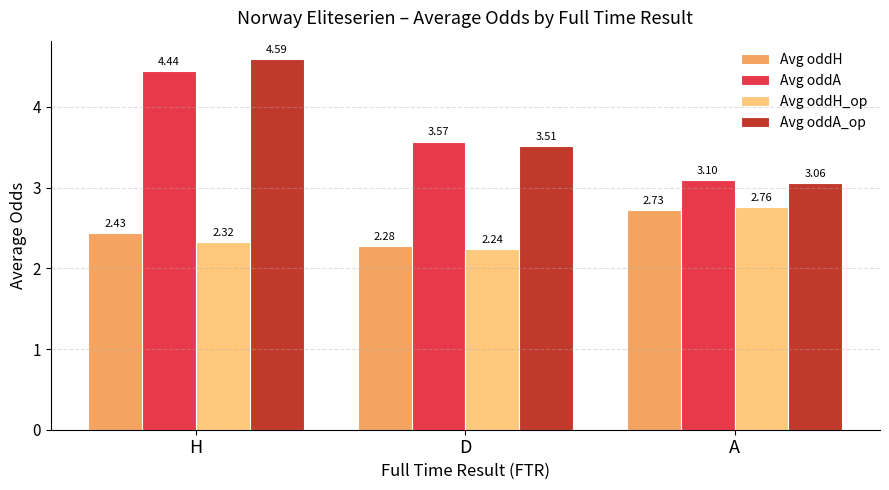

Is the value of Avg oddA at A greater than the value of Avg oddH at A?

Yes